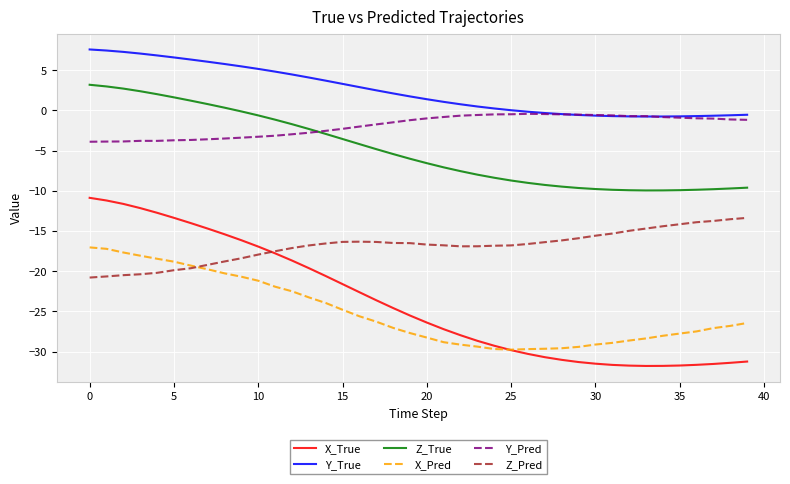

List the series in order of their peak value, lowest first.

X_Pred, Z_Pred, X_True, Y_Pred, Z_True, Y_True